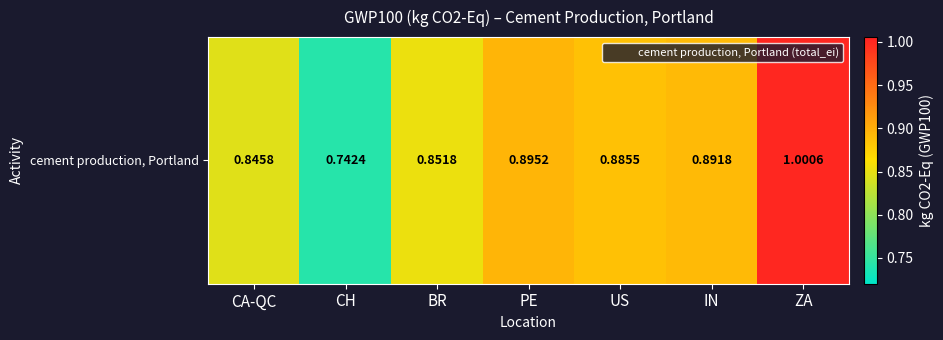

Reading left to right, what are all the values shown in this chart?

CA-QC=0.8	CH=0.7	BR=0.9	PE=0.9	US=0.9	IN=0.9	ZA=1.0